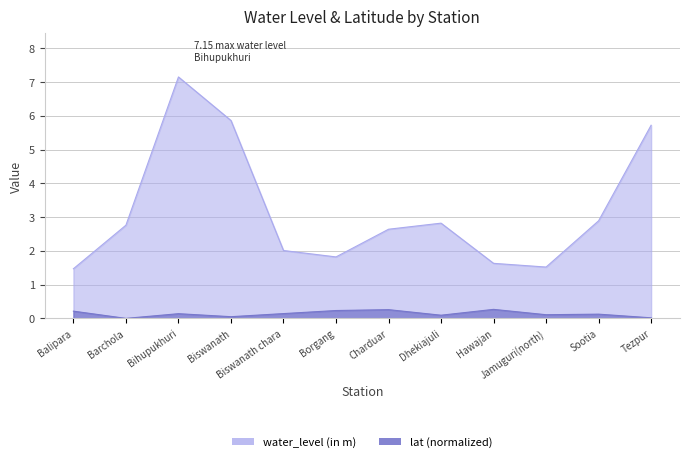

At which label is lat closest to 0?

Barchola